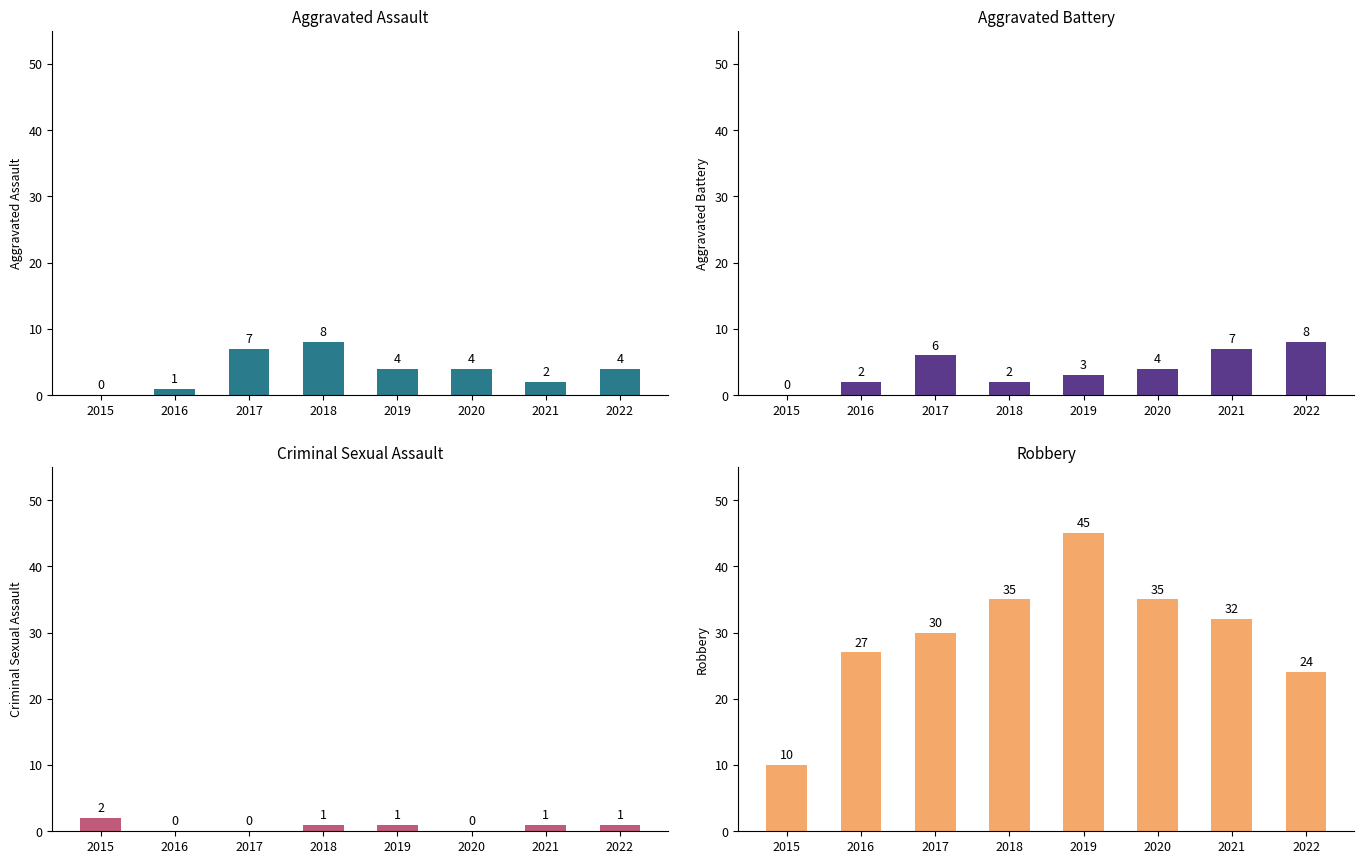

What are all the series names shown in the legend?

Aggravated Assault, Aggravated Battery, Criminal Sexual Assault, Robbery